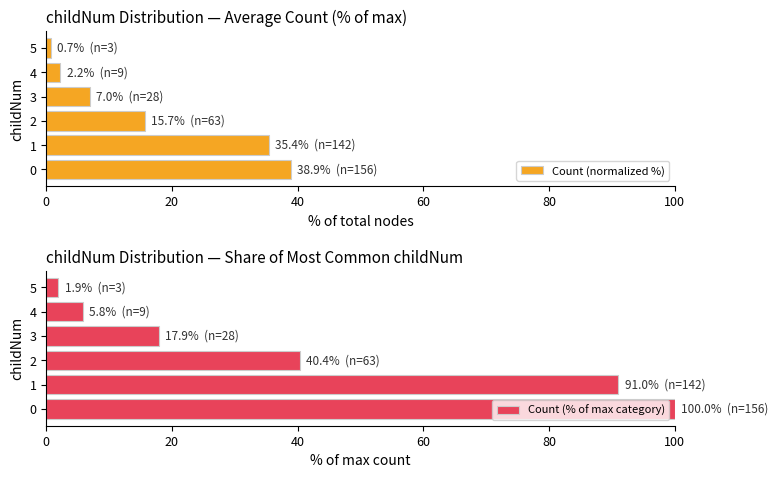

True or false: Count (normalized %) has a value of 3.3 at 2.

False